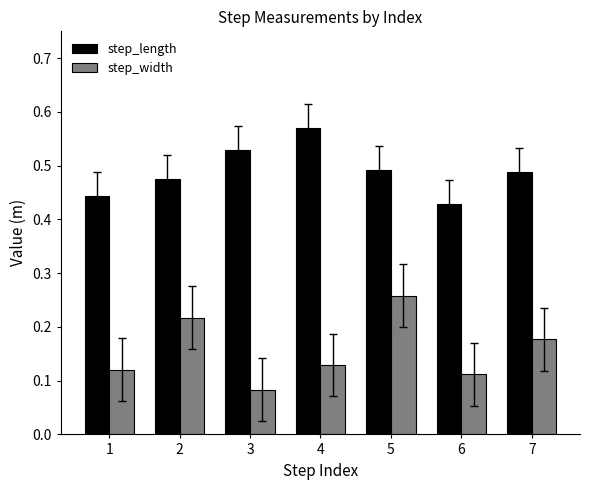

List the series in order of their peak value, lowest first.

step_width, step_length